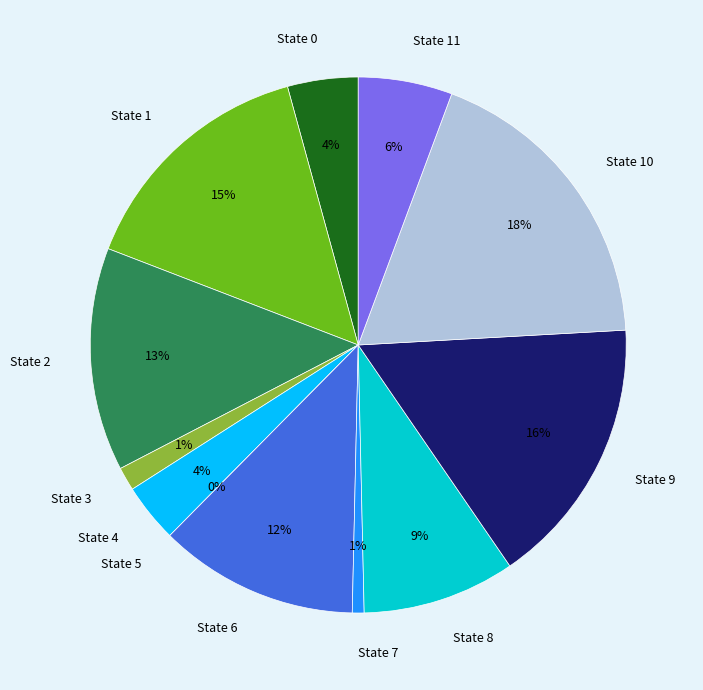

Rank the categories by value from lowest to highest.

State 5, State 7, State 3, State 4, State 0, State 11, State 8, State 6, State 2, State 1, State 9, State 10